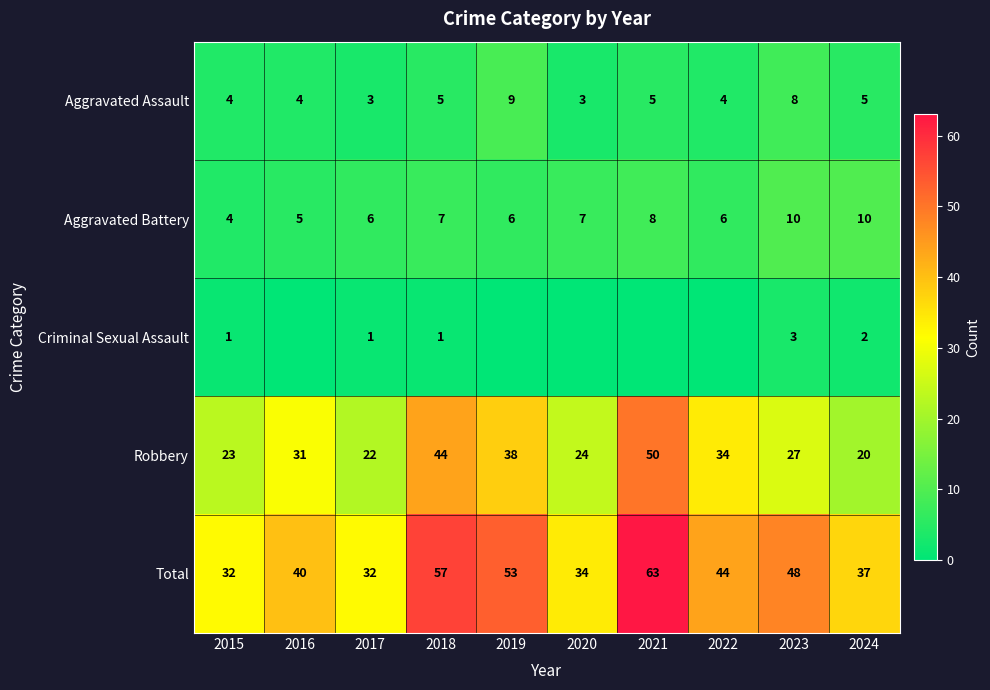

At which label does Total reach its peak?

2021